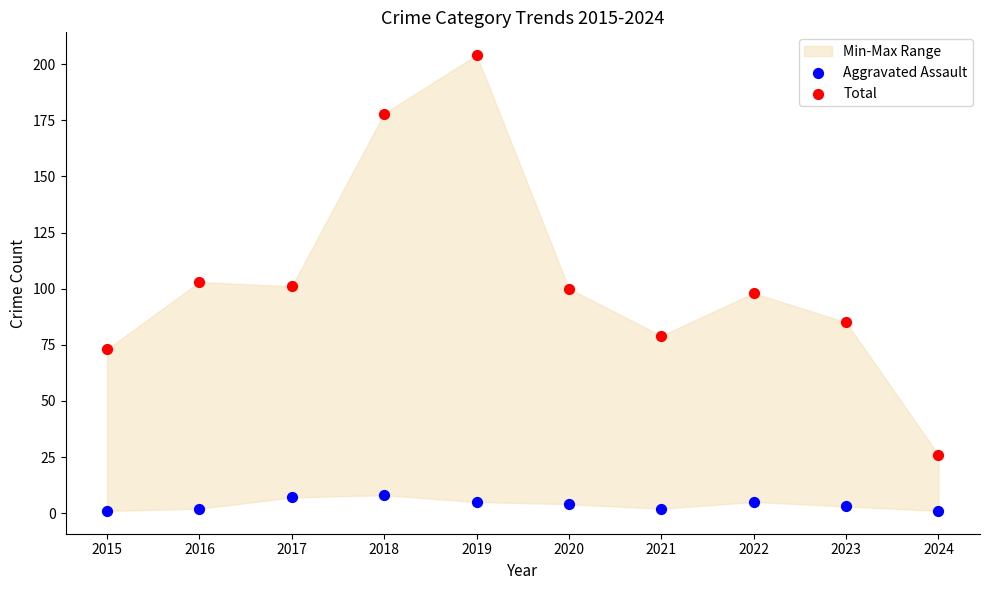

Which series reaches the maximum Y coordinate?

Total